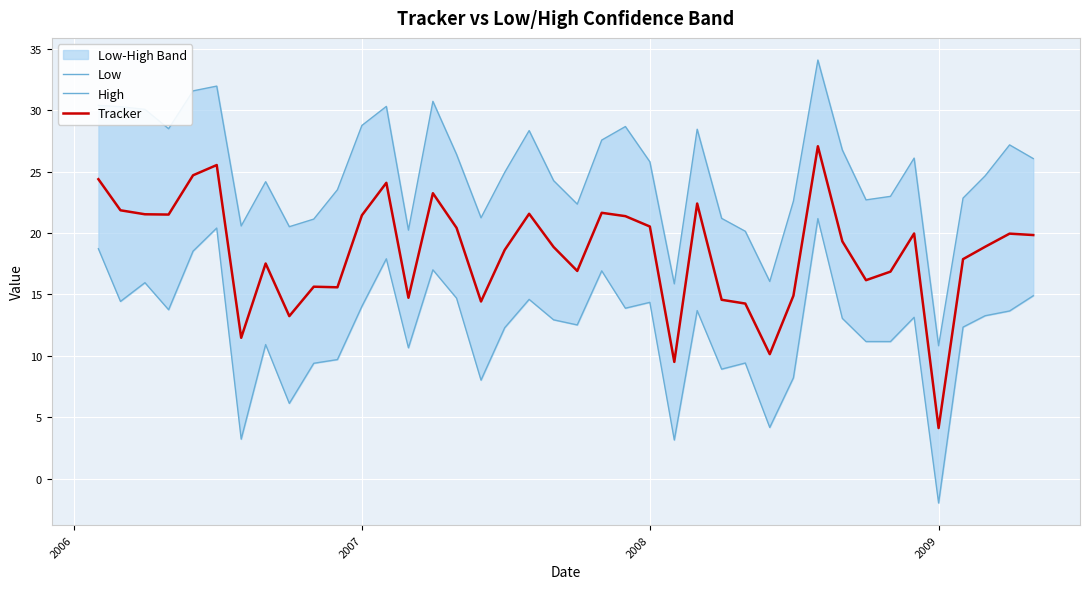

What is the value of the Tracker point at the 16th from the left?

20.4